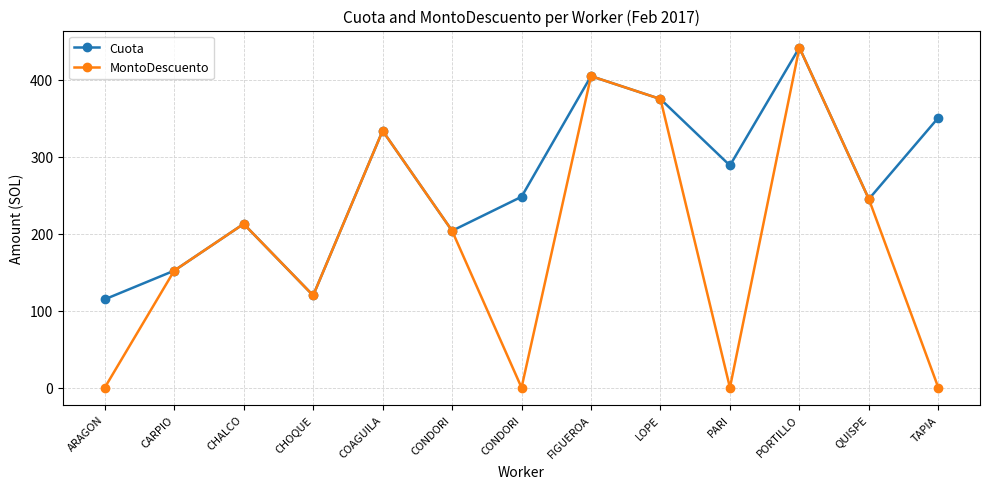

Is the value of MontoDescuento at TAPIA greater than the value of Cuota at CONDORI?

No